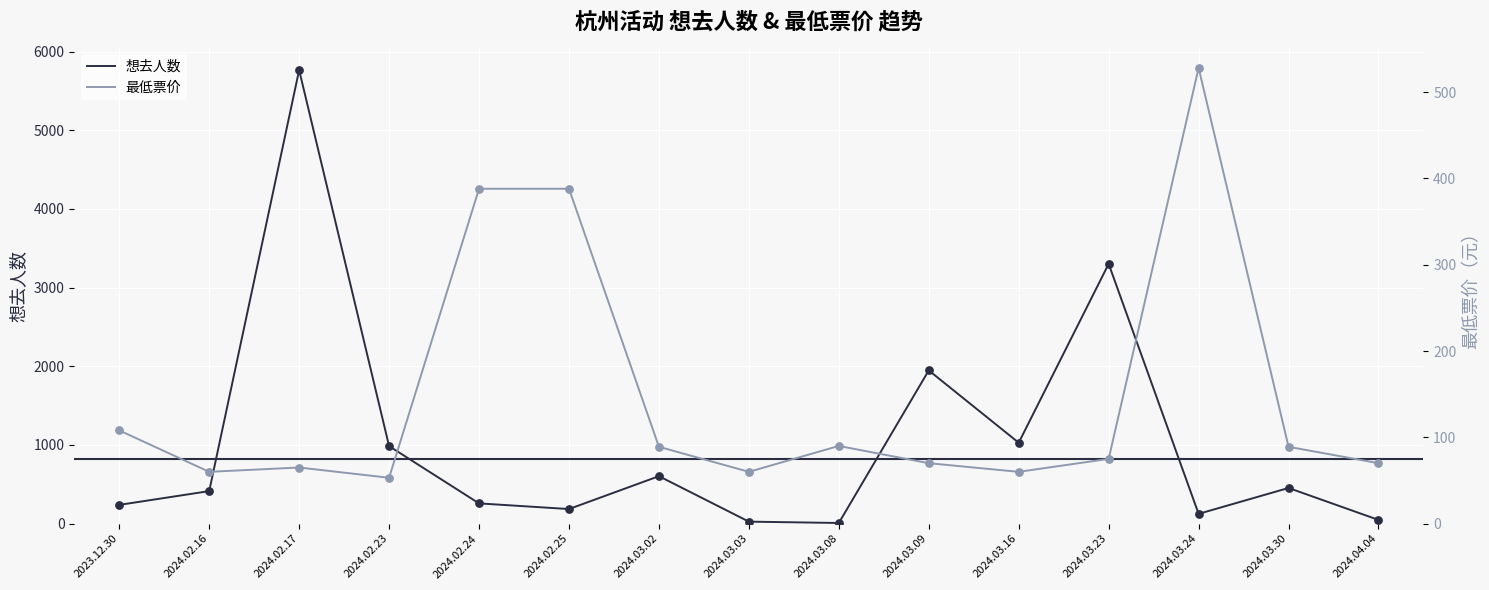

Which series has the widest spread of Y values?

想去人数